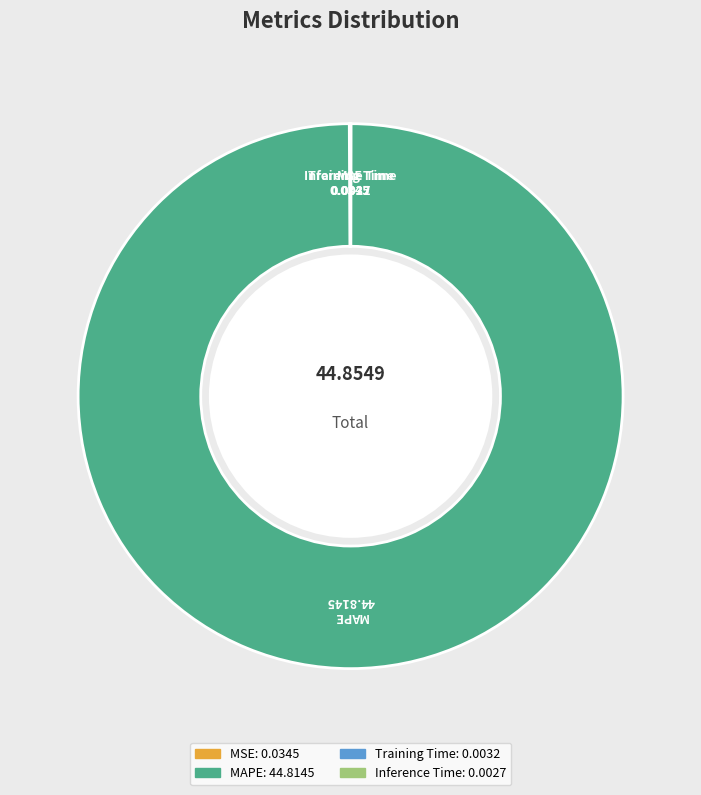

Is there any slice that represents more than half of the pie?

Yes